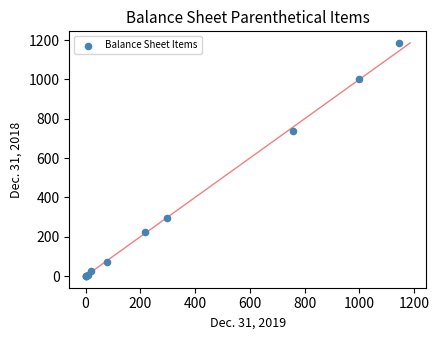

What Y value in the scatter plot is closest to 592?

737.4